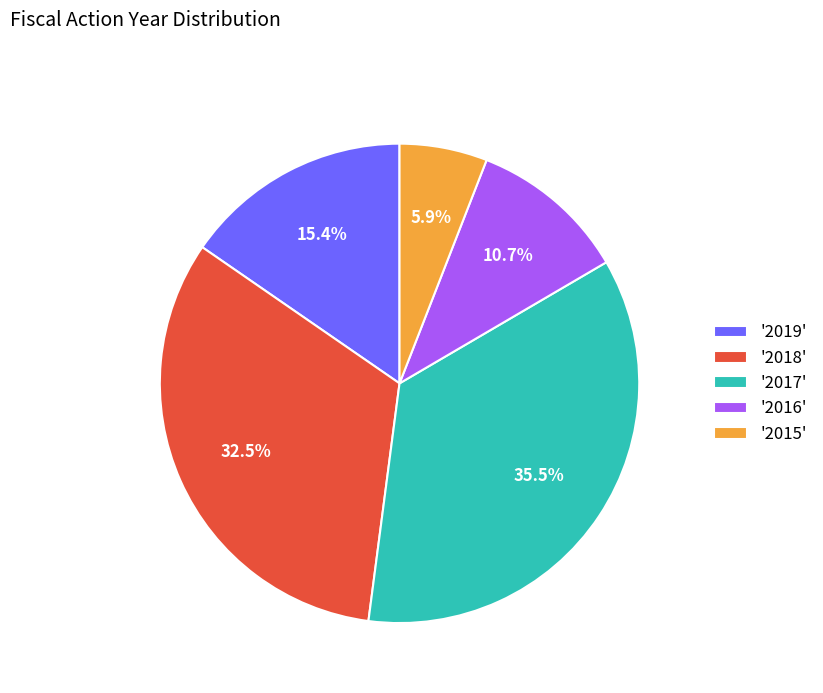

What is the total percentage of '2017' and '2019'?

50.9%